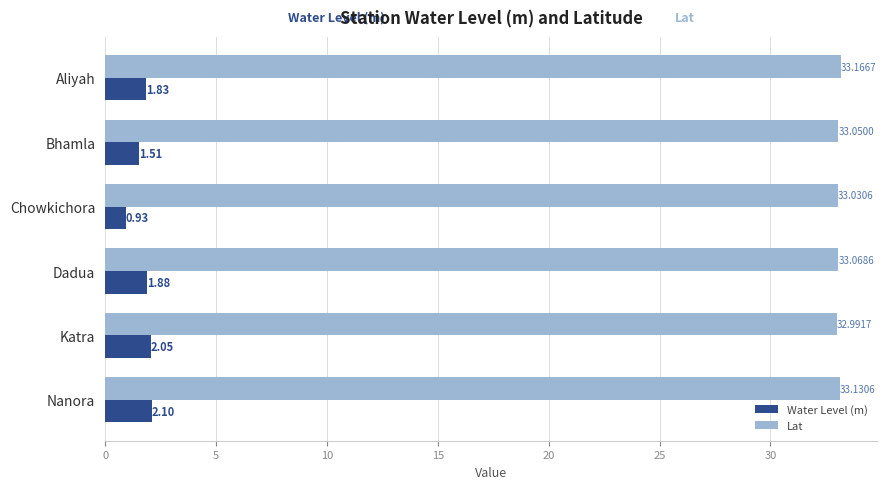

How many values in the Lat series are below 33?

1